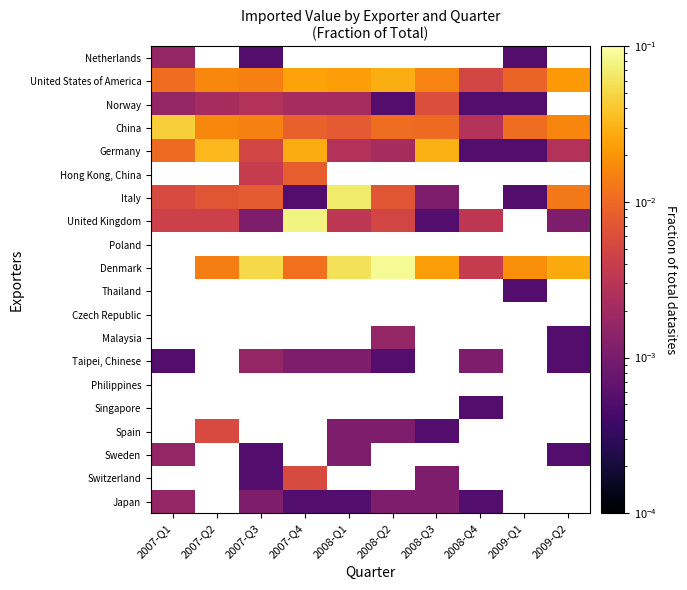

At how many categories does at least one series exceed 0?

10